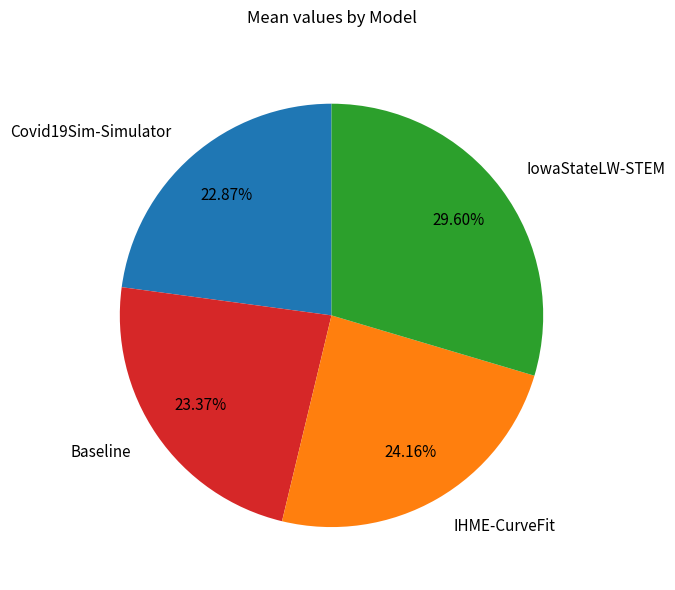

Which slice is the largest?

IowaStateLW-STEM